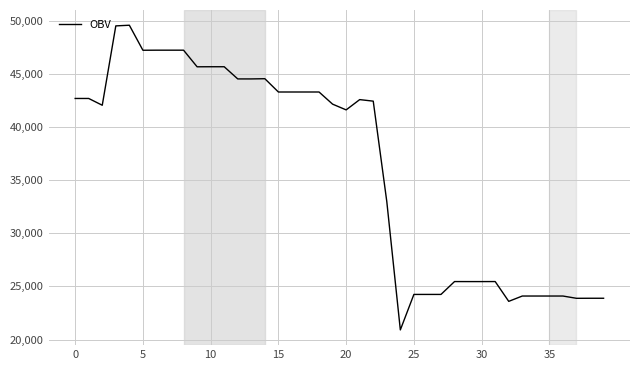

What is the smallest value displayed?

20906.7